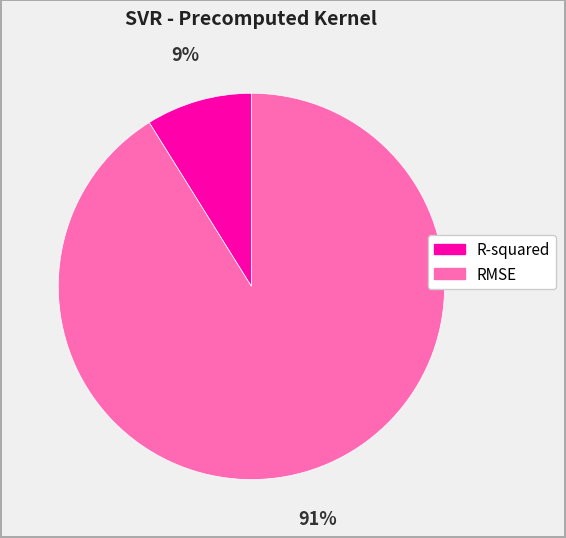

Is it true that R-squared is 9% of the pie?

True